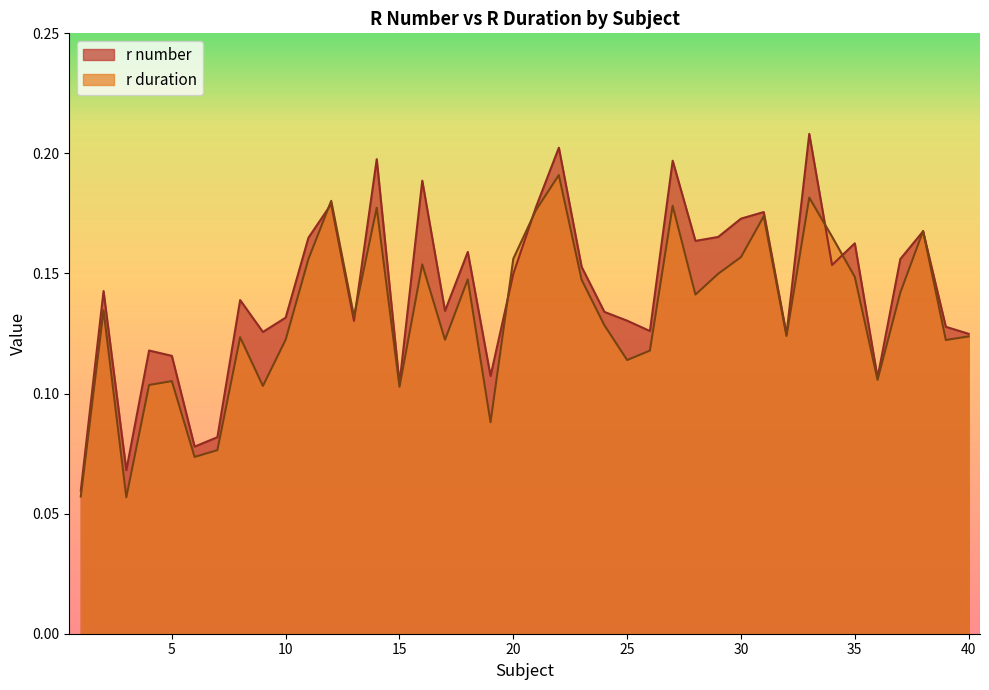

What is the approximate value of r number at 30?

0.2